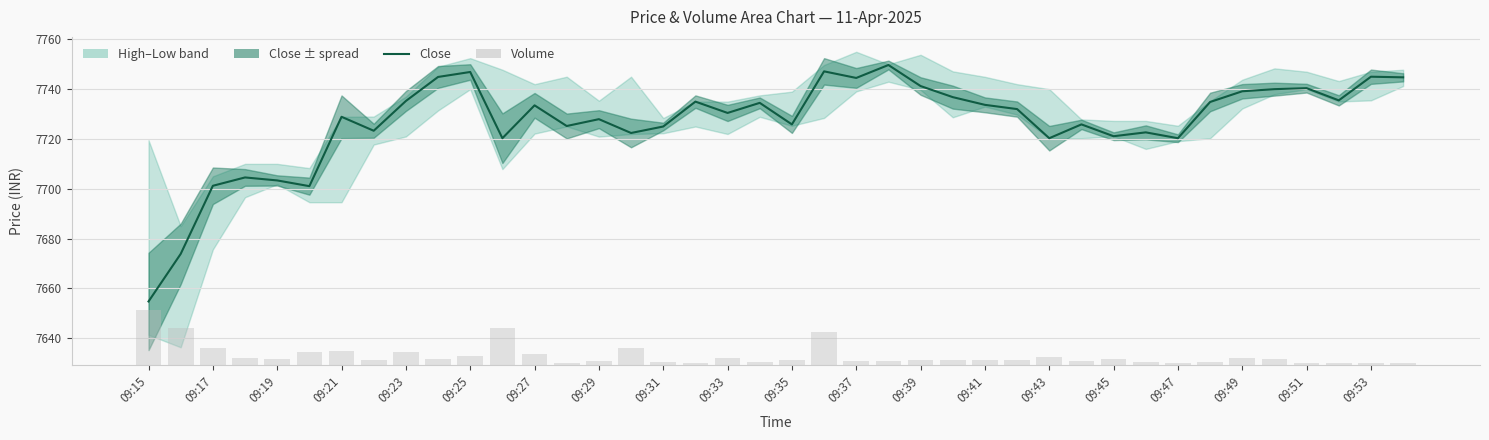

True or false: volume has a value of 1830.0 at 09:43.

True